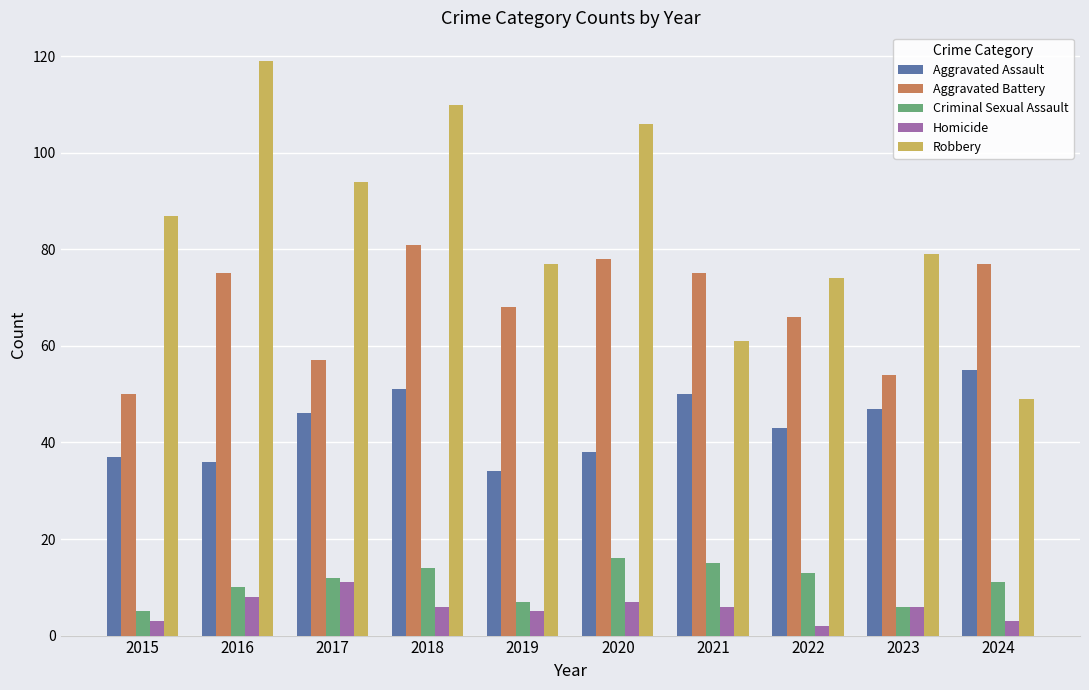

At which category is the sum across all series the highest?

2018